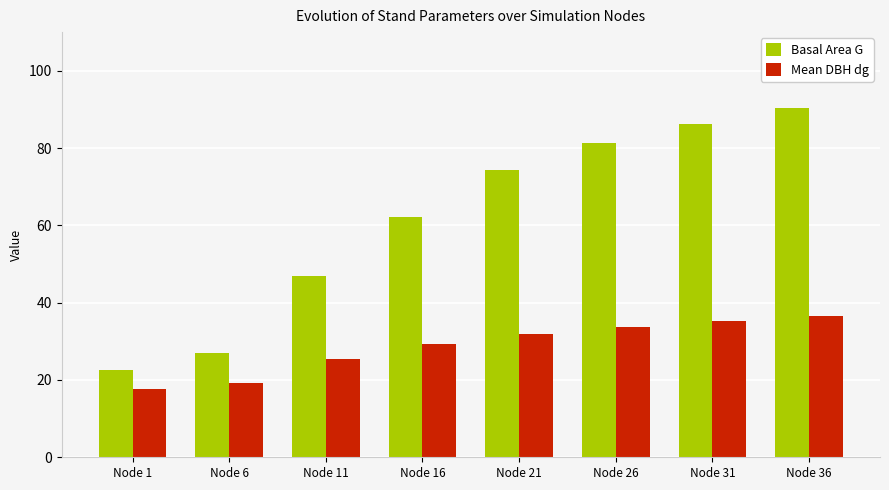

Are the bars horizontal?

No